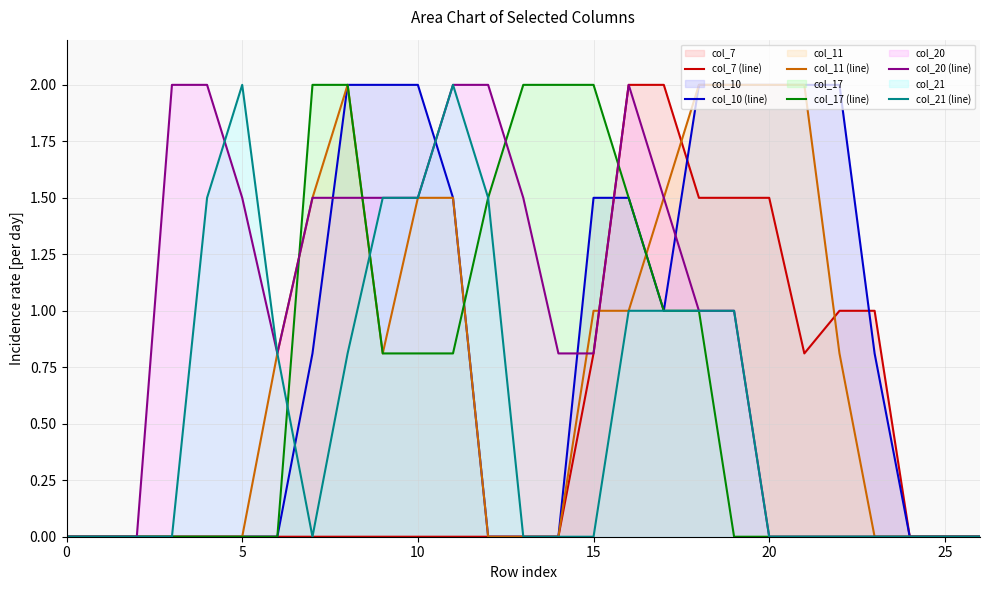

The value of col_10 (line) at 11 is 1.5. True or false?

True